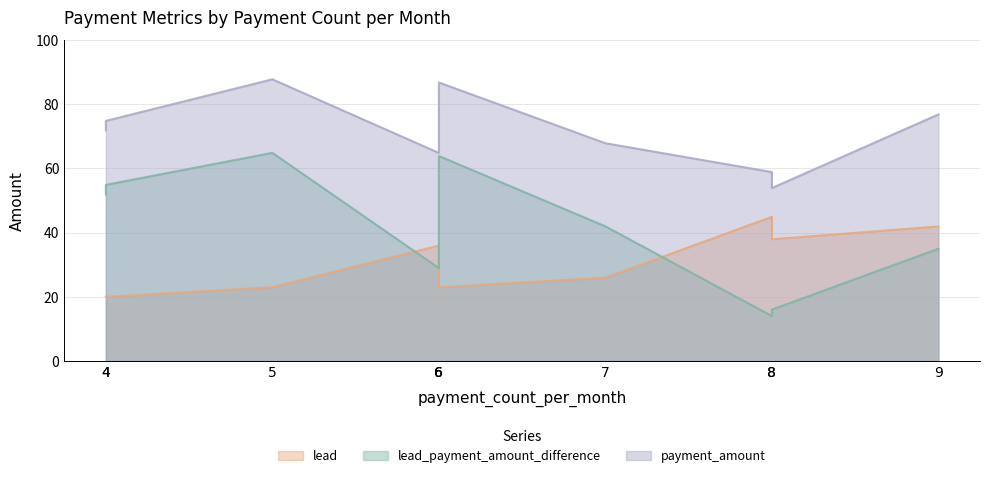

True or false: payment_amount has more than 2 interior local peaks.

False